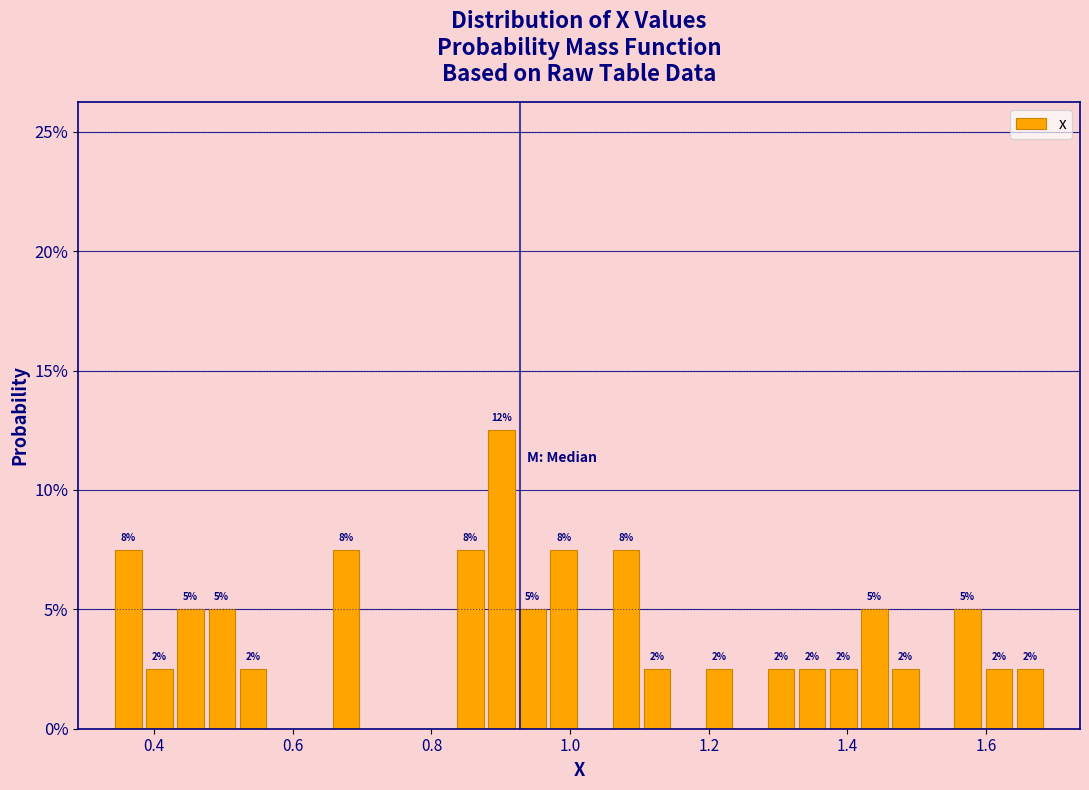

Read against the x-axis, roughly where is the centre of the tallest bar?

0.90